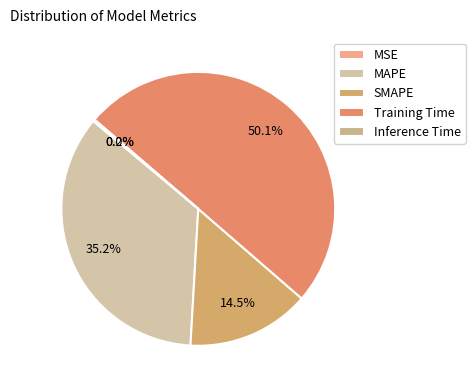

To the nearest percent, what percentage of the pie is MAPE?

35%